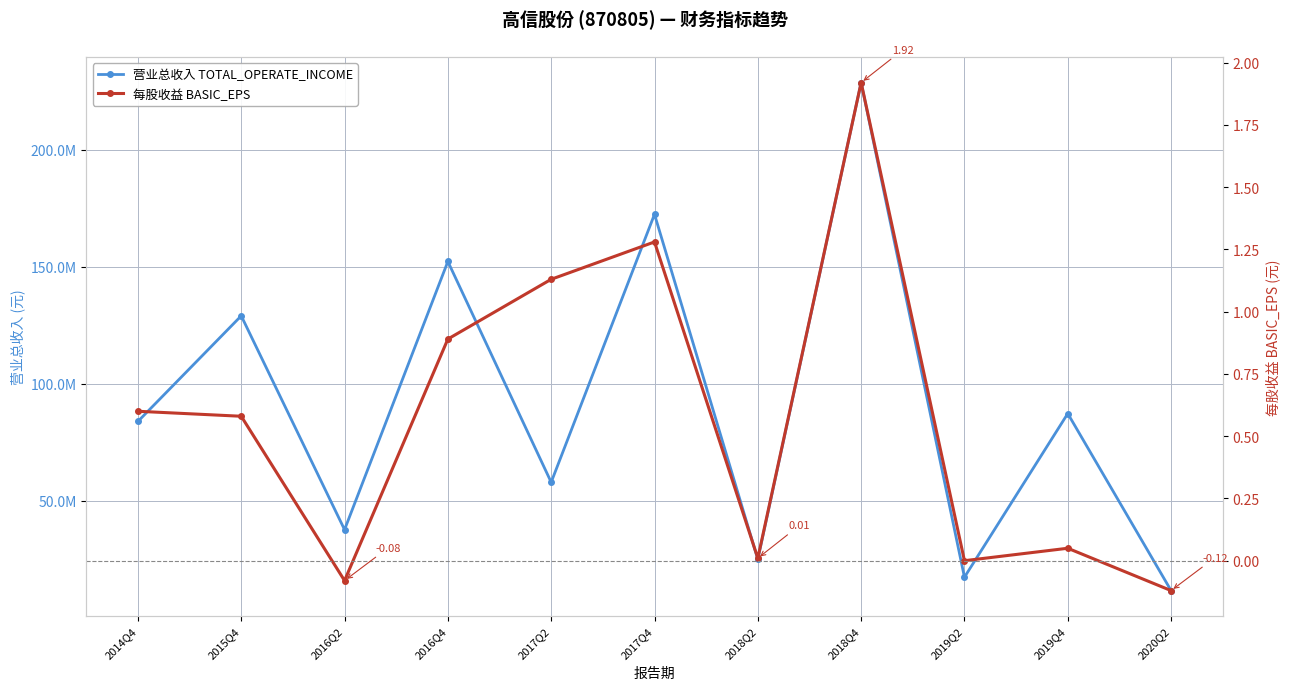

True or false: 每股收益 BASIC_EPS and 营业总收入 TOTAL_OPERATE_INCOME intersect in this chart.

False